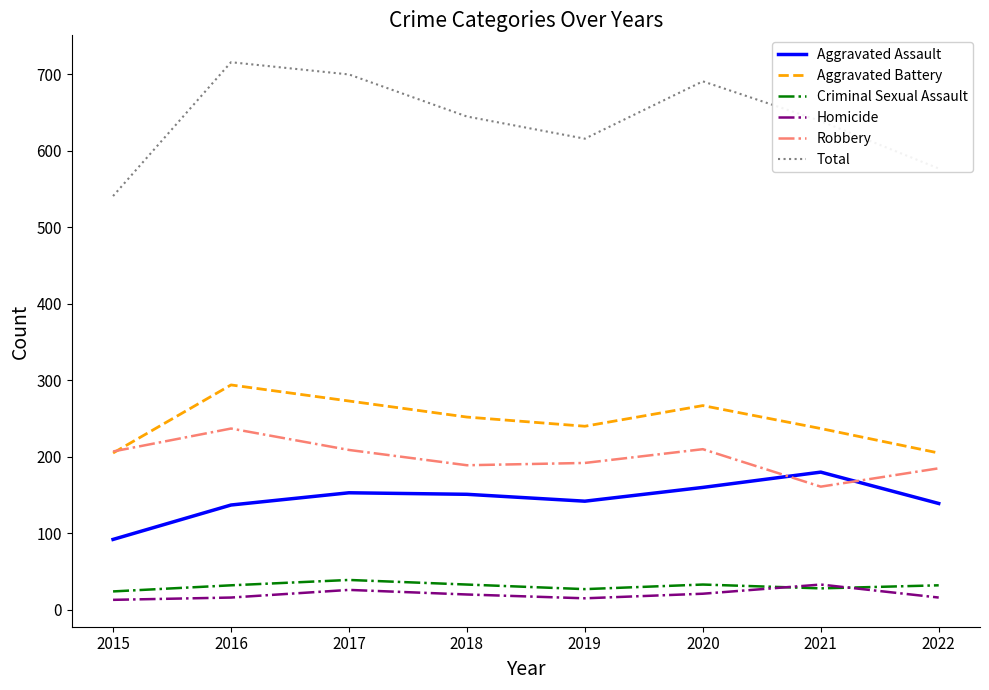

What is the sum of the Aggravated Battery values at 2015 and 2022?

410